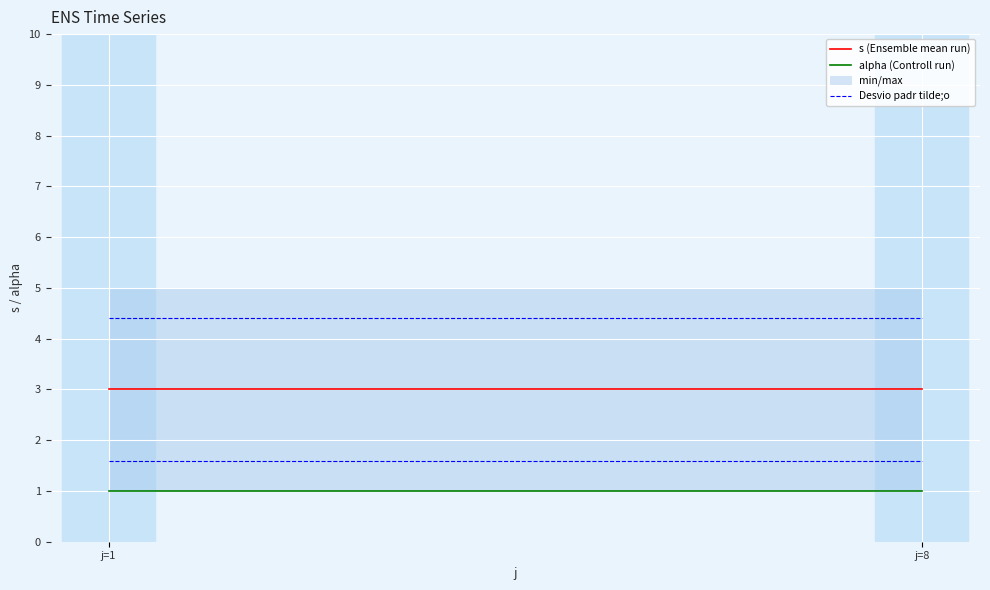

What is the sum of all s (Ensemble mean run) values?

6.0